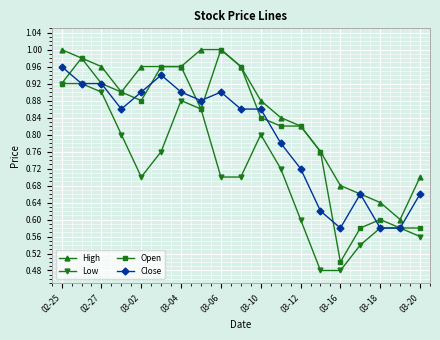

Which series has the largest total across all categories?

High